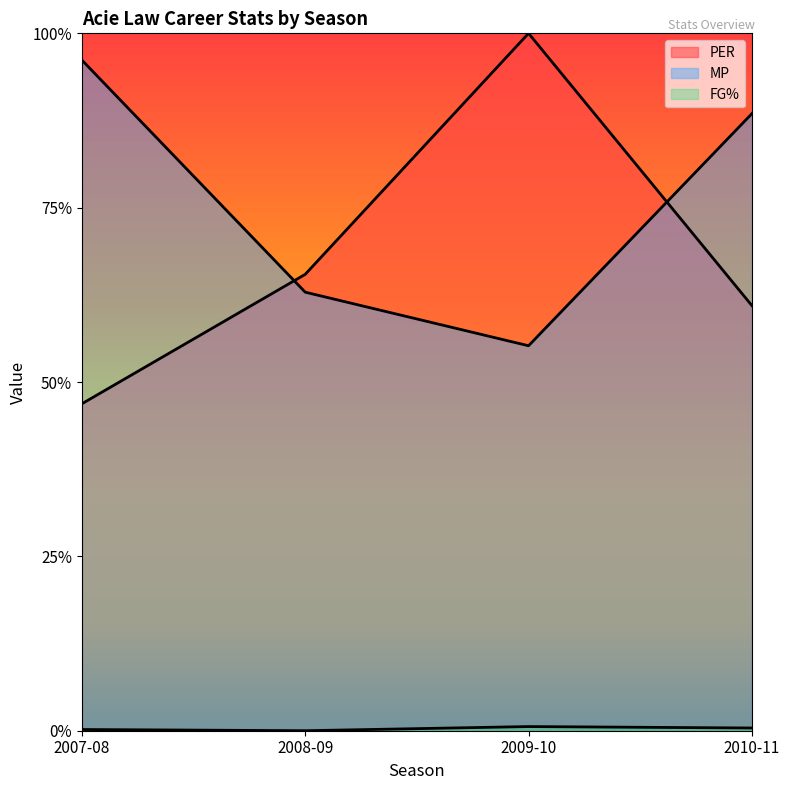

True or false: PER and FG% cross at least once.

False